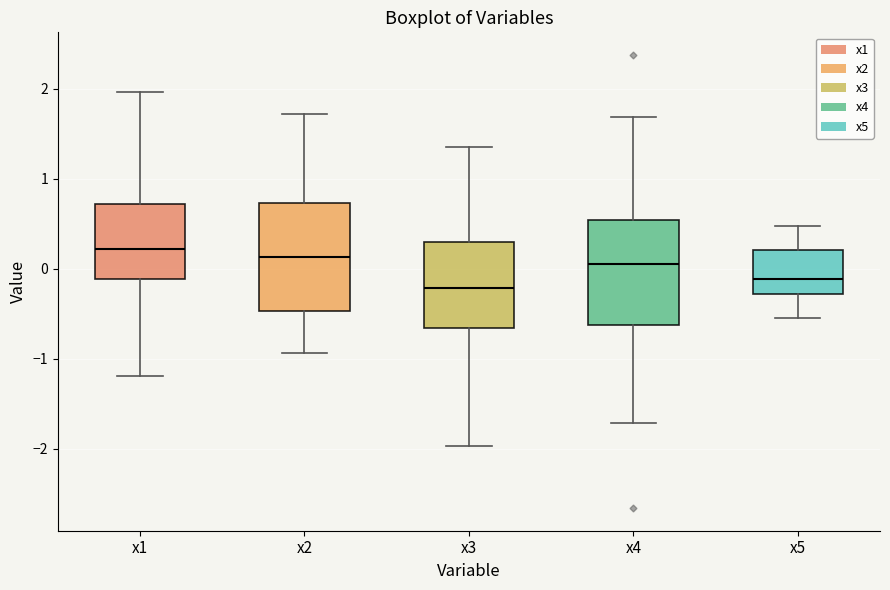

Reading left to right, transcribe this box plot: for each box, give where its median line is, the range the box spans, and where its two whiskers end, as read against the y-axis. The values are not printed on the chart, so give them approximately, as read against the axis.

x1: median 0.2, box -0.1 to 0.7, whiskers -1.2 to 2.0
x2: median 0.1, box -0.5 to 0.7, whiskers -0.9 to 1.7
x3: median -0.2, box -0.7 to 0.3, whiskers -2.0 to 1.4
x4: median 0.1, box -0.6 to 0.5, whiskers -1.7 to 1.7
x5: median -0.1, box -0.3 to 0.2, whiskers -0.5 to 0.5